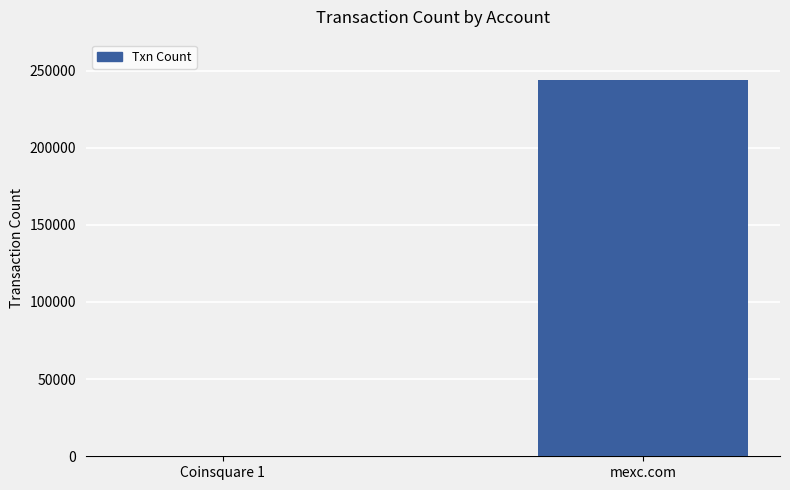

What is the sum of the values at mexc.com and Coinsquare 1?

244076